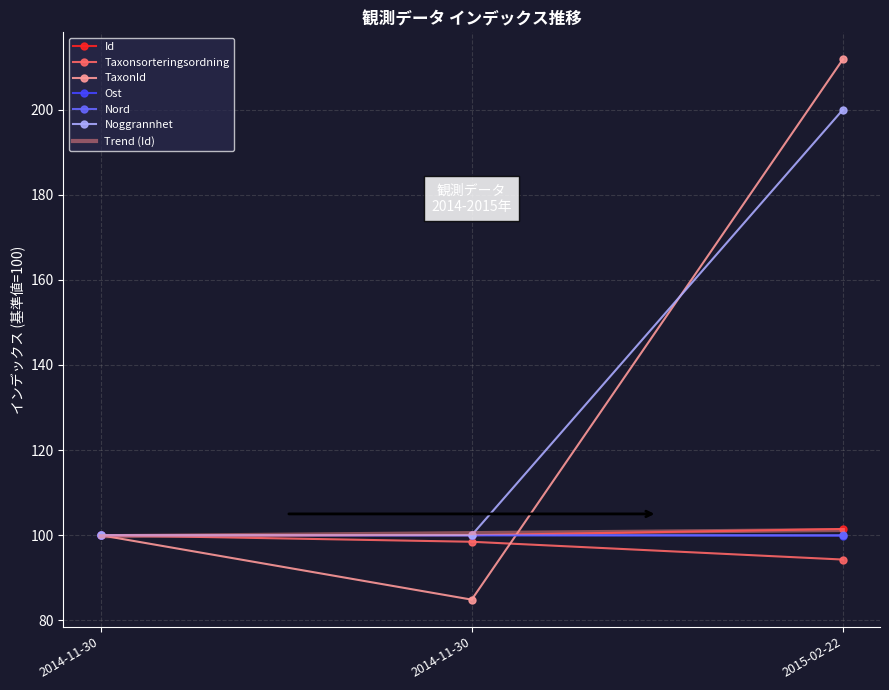

Reading left to right, transcribe all the data shown in this chart.

Id: 100.0	100.0	101.5
Taxonsorteringsordning: 100.0	98.5	94.3
TaxonId: 100.0	84.9	211.8
Ost: 100.0	100.0	99.9
Nord: 100.0	100.0	100.0
Noggrannhet: 100.0	100.0	200.0